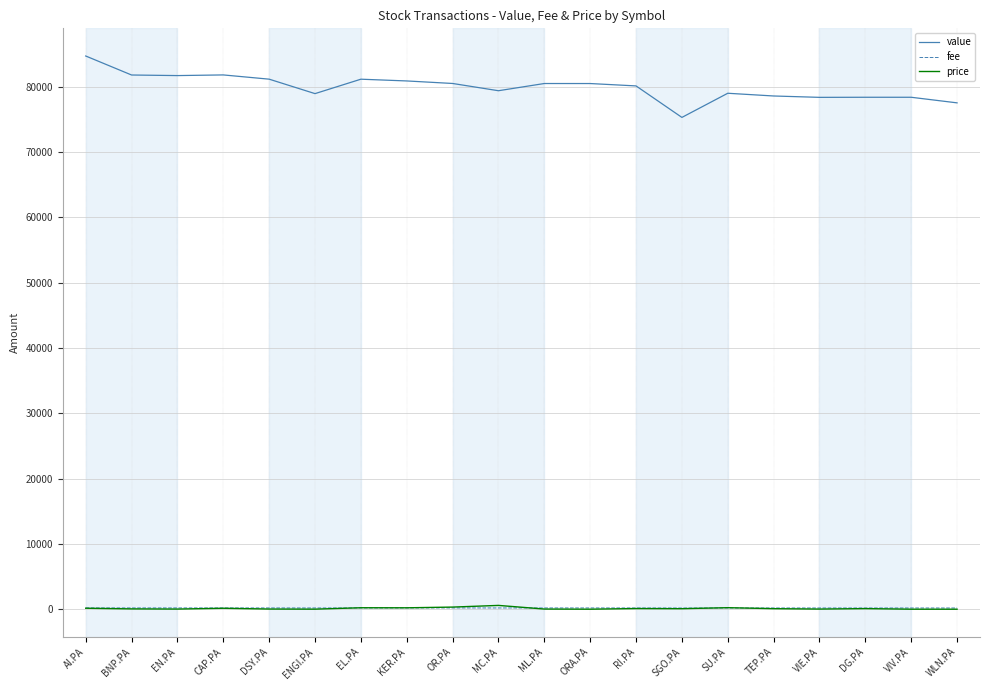

True or false: price and value intersect in this chart.

False